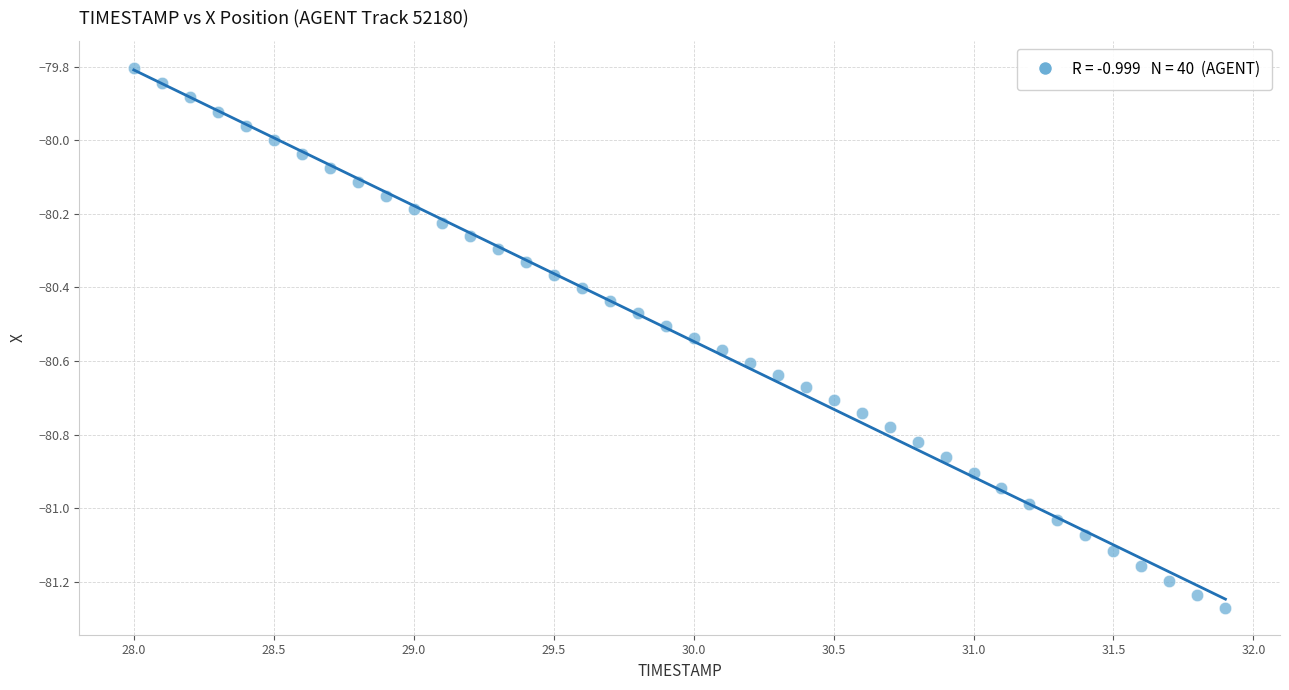

What is the range of Y values (max minus min)?

1.5